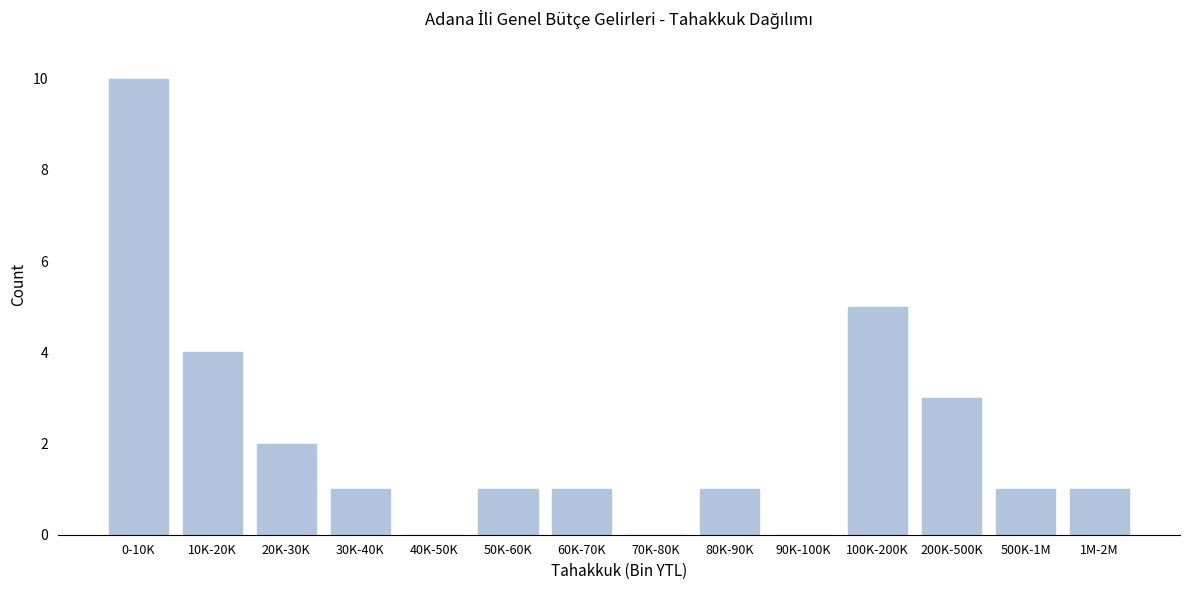

Reading right to left, extract all data points from this chart.

1M-2M=1	500K-1M=1	200K-500K=3	100K-200K=5	90K-100K=0	80K-90K=1	70K-80K=0	60K-70K=1	50K-60K=1	40K-50K=0	30K-40K=1	20K-30K=2	10K-20K=4	0-10K=10